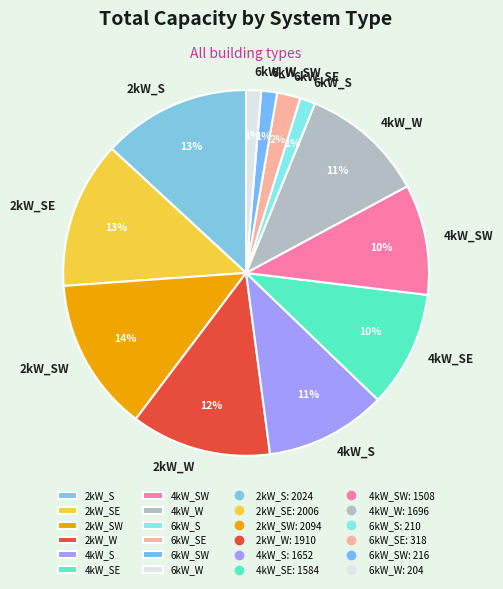

To the nearest percent, what percentage of the pie is 6kW_SE?

2%